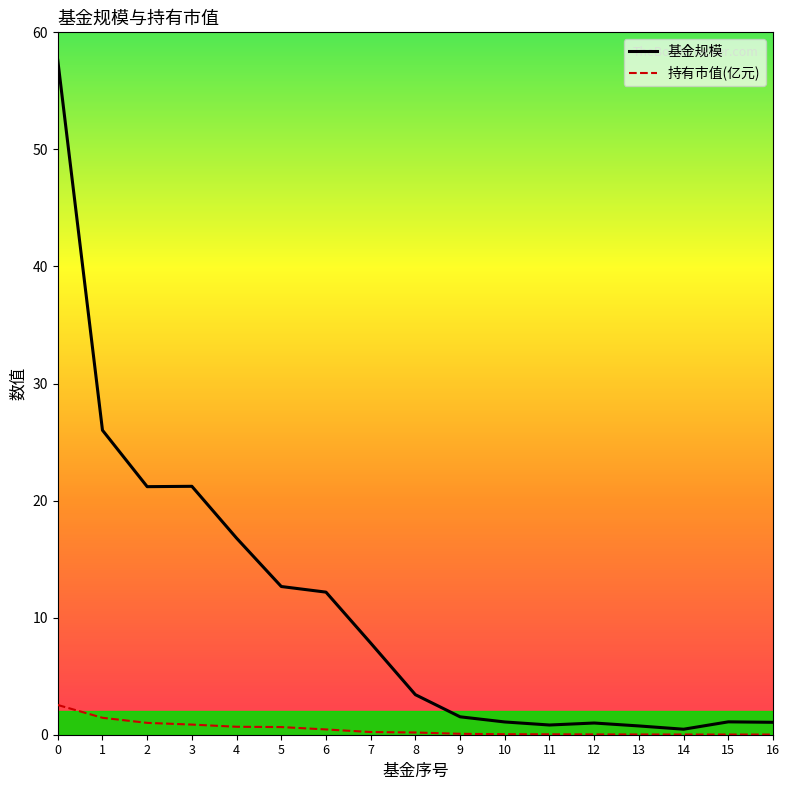

Which series has the largest total across all categories?

基金规模